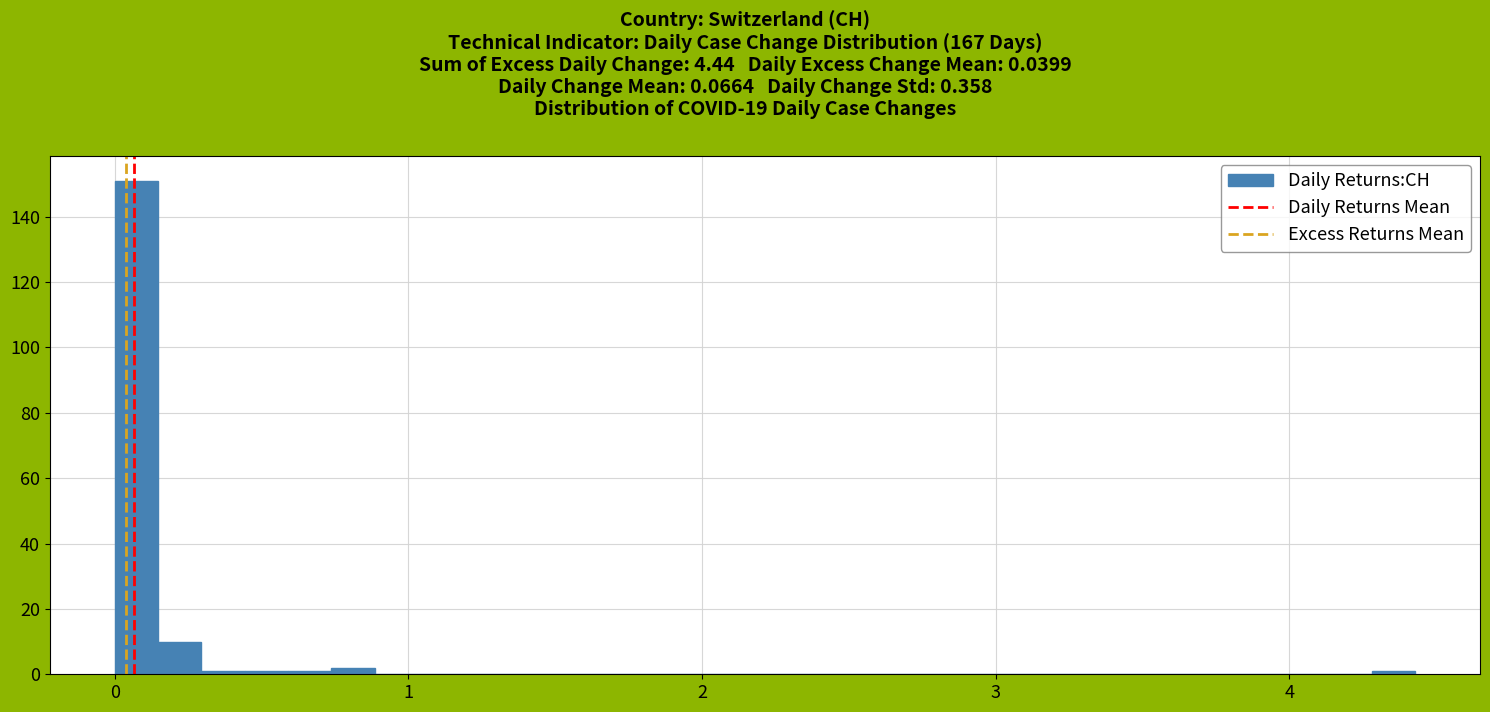

Around what value on the x-axis is the tallest bar? Give the approximate position of its centre, as read against the axis.

0.1